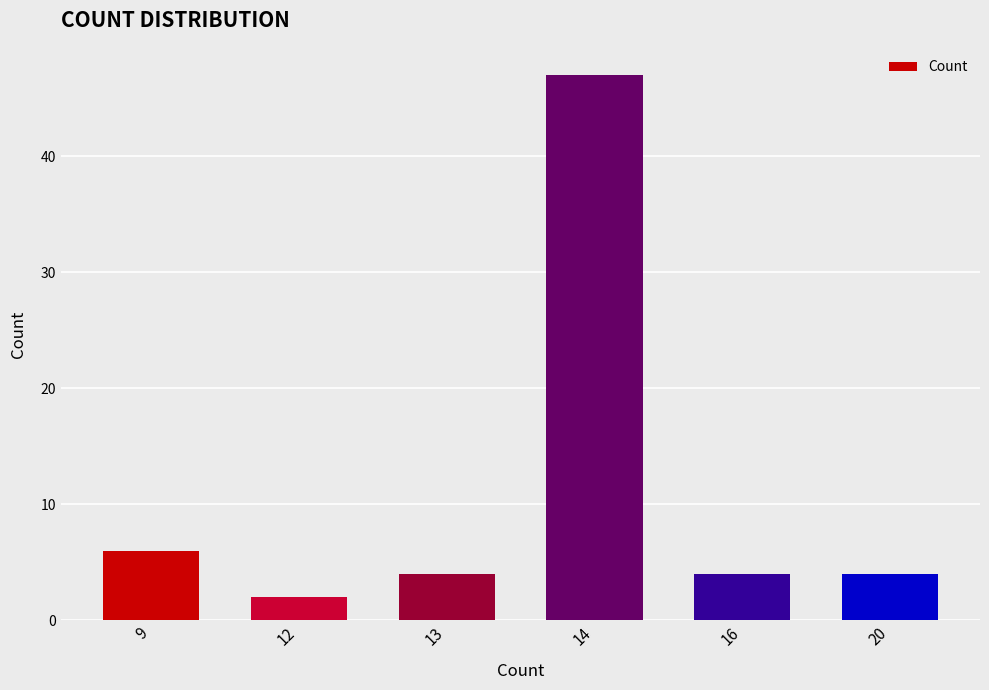

Is it true that the value at 9 is 10?

False